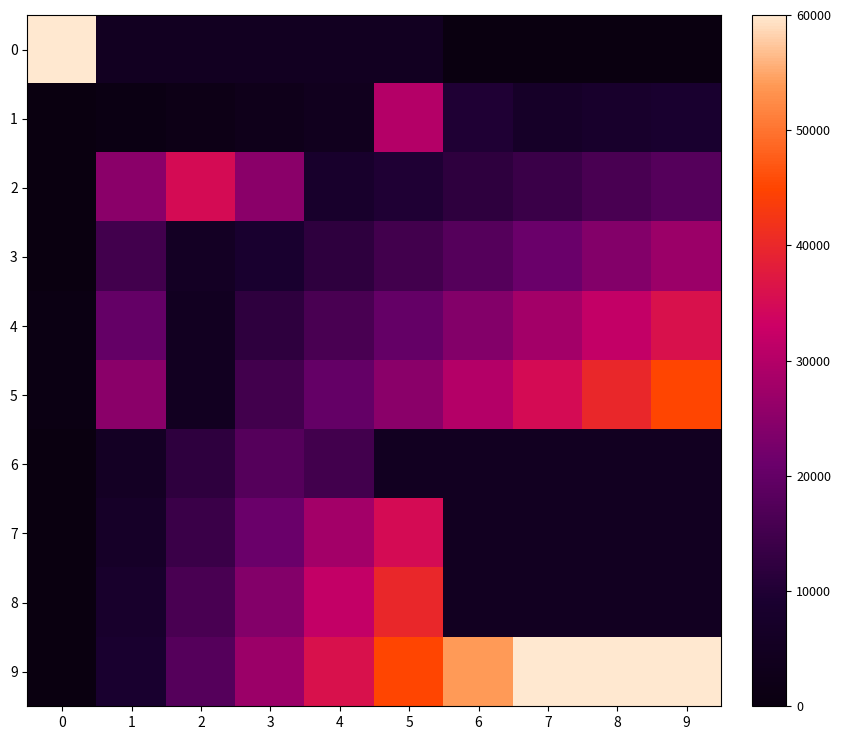

Reading left to right, extract all data points from this chart.

0: 0=60000	1=5000	2=5000	3=5000	4=5000	5=5000	6=0	7=0	8=0	9=0
1: 0=0	1=1000	2=2000	3=3000	4=4000	5=30000	6=10000	7=7000	8=8000	9=9000
2: 0=0	1=25000	2=35000	3=25000	4=8000	5=10000	6=12000	7=14000	8=16000	9=18000
3: 0=0	1=15000	2=6000	3=9000	4=12000	5=15000	6=18000	7=21000	8=24000	9=27000
4: 0=1000	1=20000	2=5000	3=12000	4=16000	5=20000	6=24000	7=28000	8=32000	9=36000
5: 0=1000	1=25000	2=5000	3=15000	4=20000	5=25000	6=30000	7=35000	8=40000	9=45000
6: 0=0	1=6000	2=12000	3=18000	4=15000	5=5000	6=5000	7=5000	8=5000	9=5000
7: 0=0	1=7000	2=14000	3=21000	4=28000	5=35000	6=5000	7=5000	8=5000	9=5000
8: 0=0	1=8000	2=16000	3=24000	4=32000	5=40000	6=5000	7=5000	8=5000	9=5000
9: 0=0	1=9000	2=18000	3=27000	4=36000	5=45000	6=54000	7=63000	8=72000	9=81000